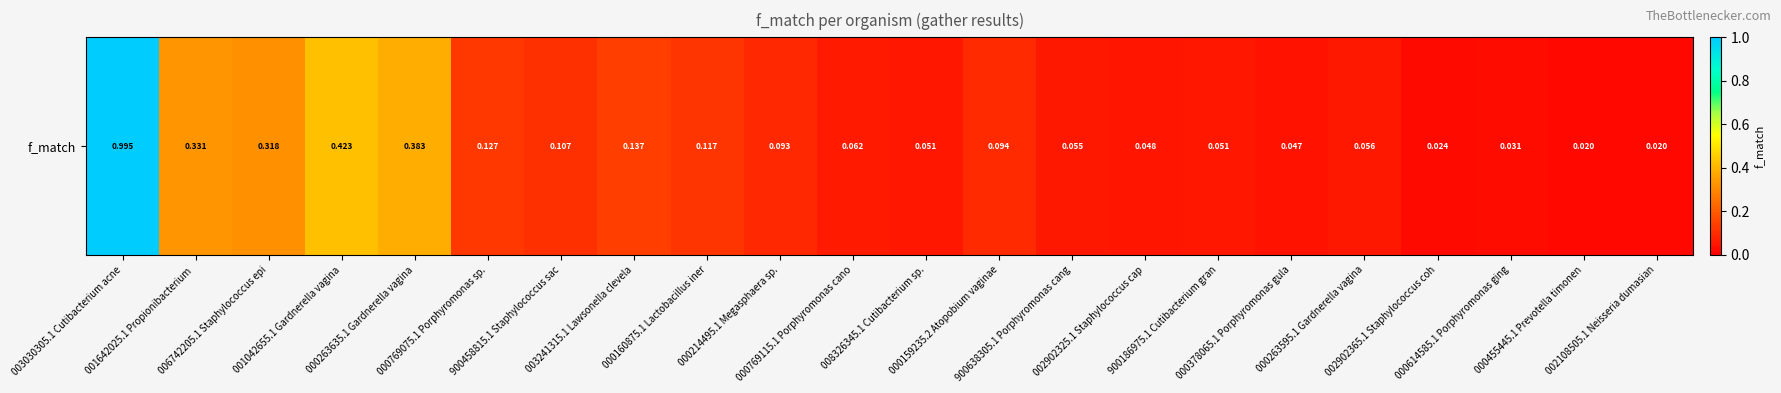

What value does the data have at 900638305.1 Porphyromonas cang?

0.1